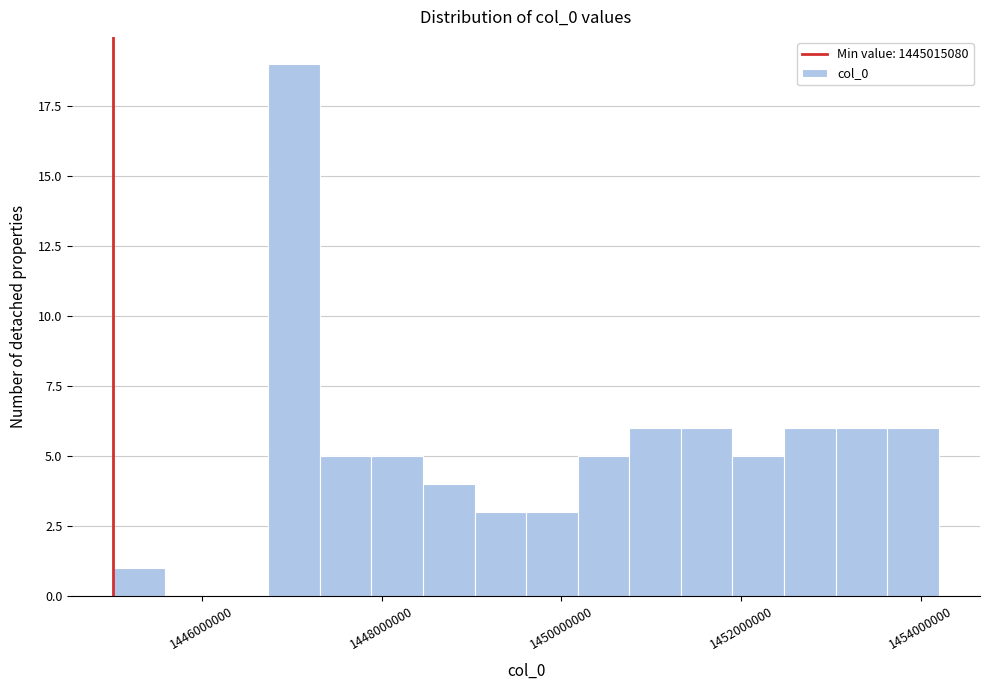

Around what value on the x-axis is the tallest bar? Give the approximate position of its centre, as read against the axis.

1447000000